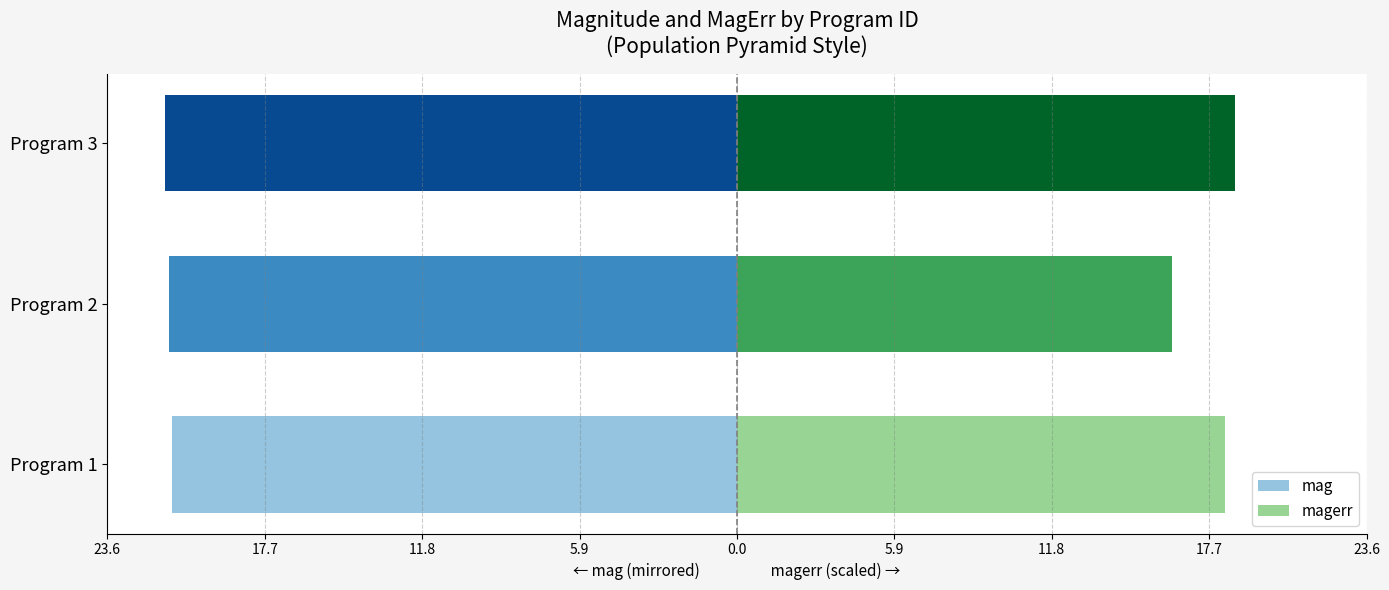

Is it true that mag equals -21.4 at Program 3?

True